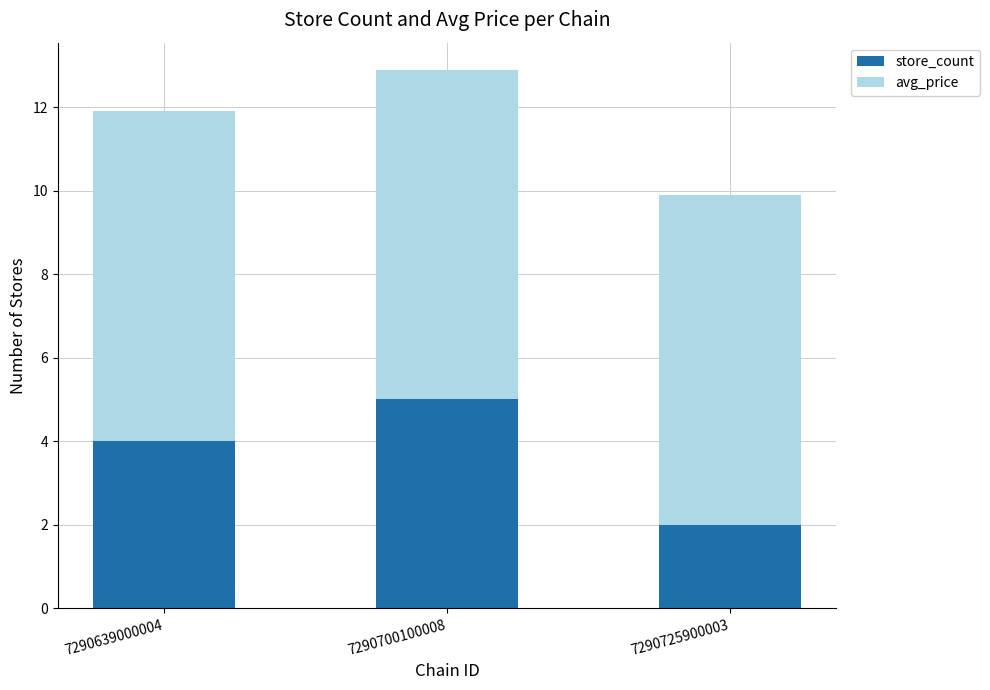

What is the lowest value of the store_count series?

2.0